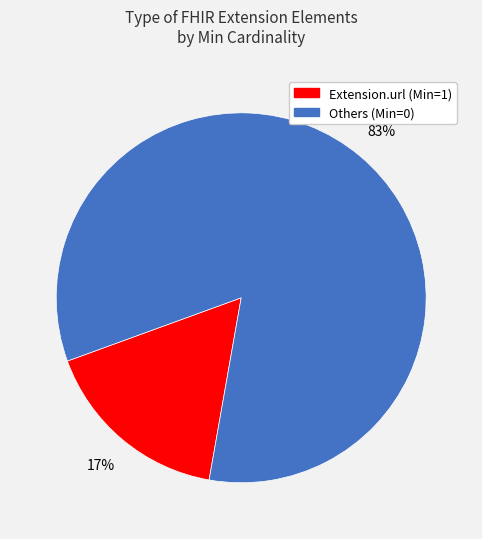

To the nearest percent, what is the average slice percentage?

50%